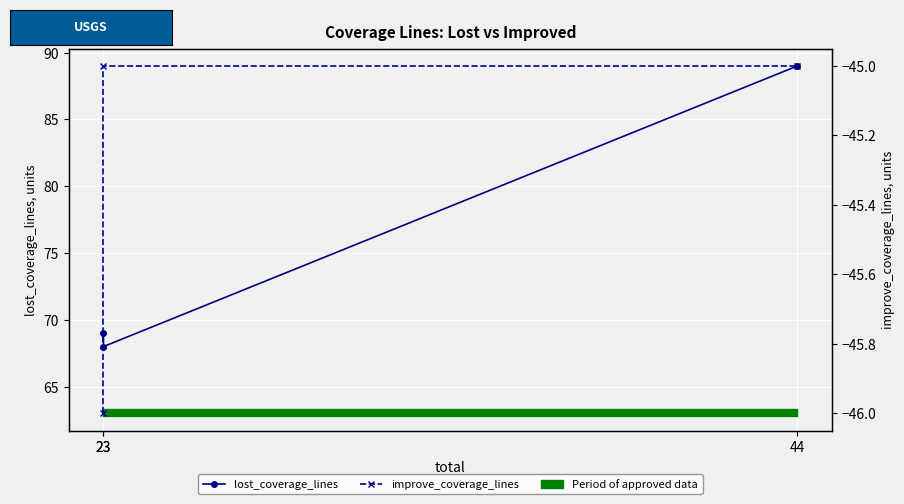

Reading right to left, transcribe all the data shown in this chart.

lost_coverage_lines: 89	68	69
improve_coverage_lines: -45	-45	-46